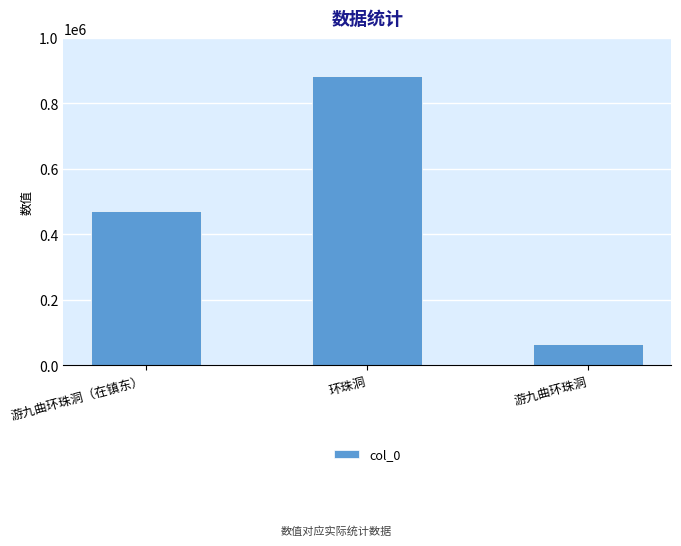

Which has a higher value, 环珠洞 or 游九曲环珠洞?

环珠洞